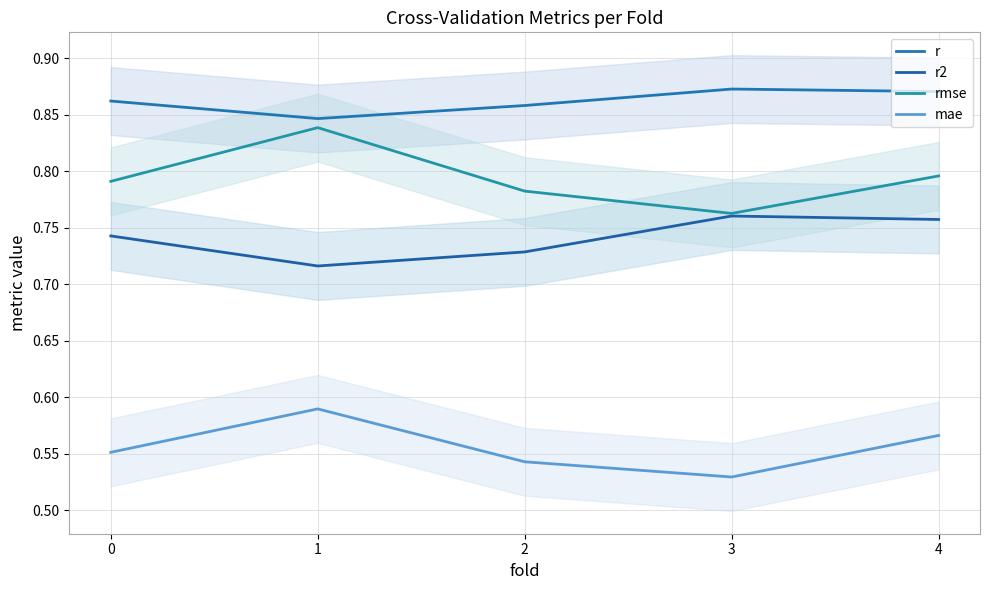

Which series changed the most between 0 and 4?

mae